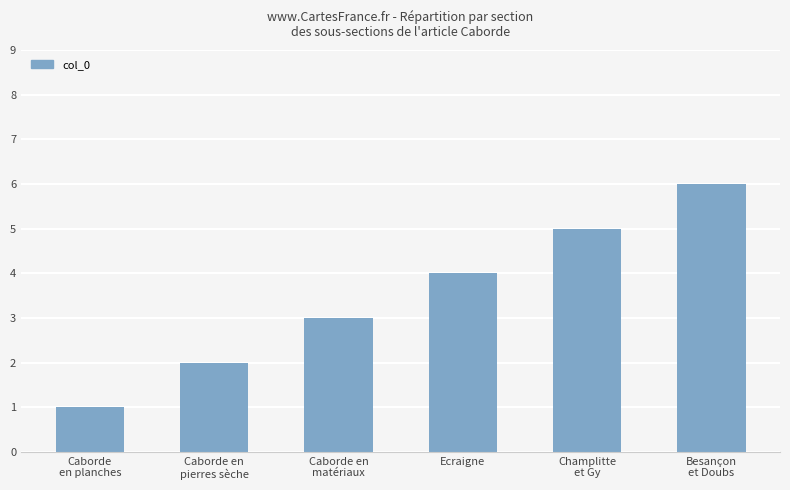

Reading left to right, transcribe all the data shown in this chart.

1	2	3	4	5	6